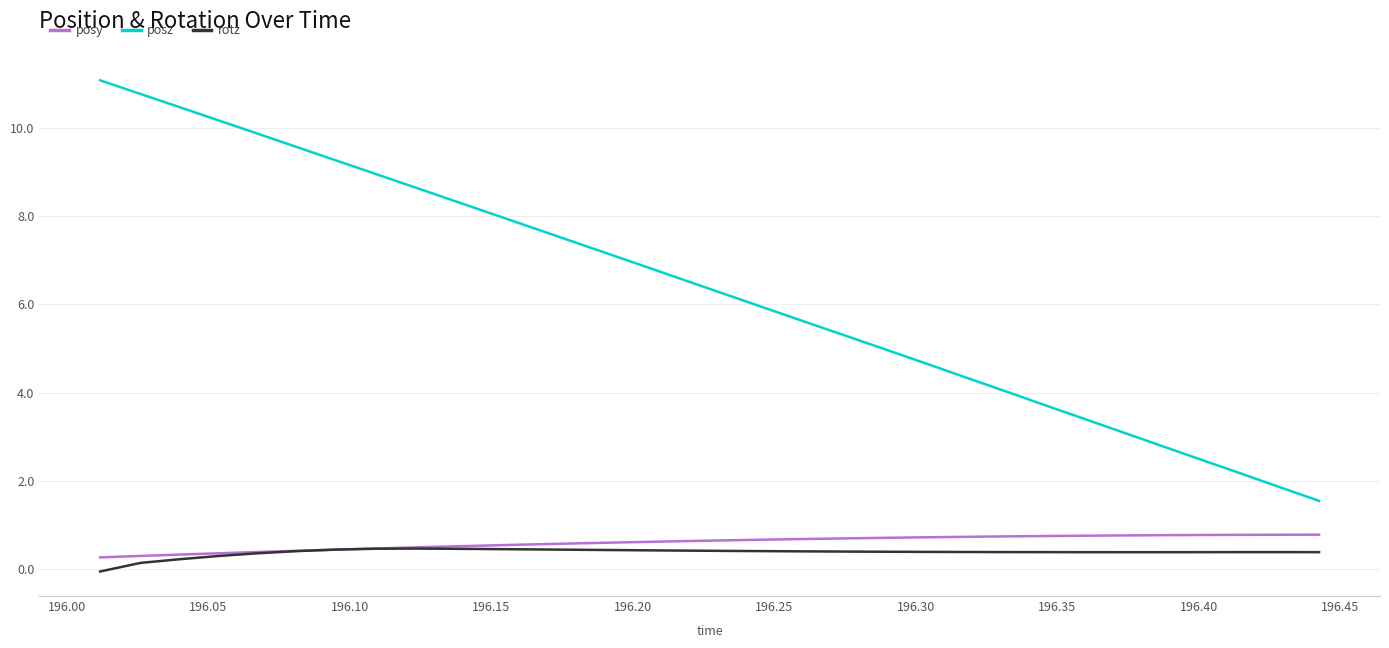

Which series has the widest spread of values?

posz